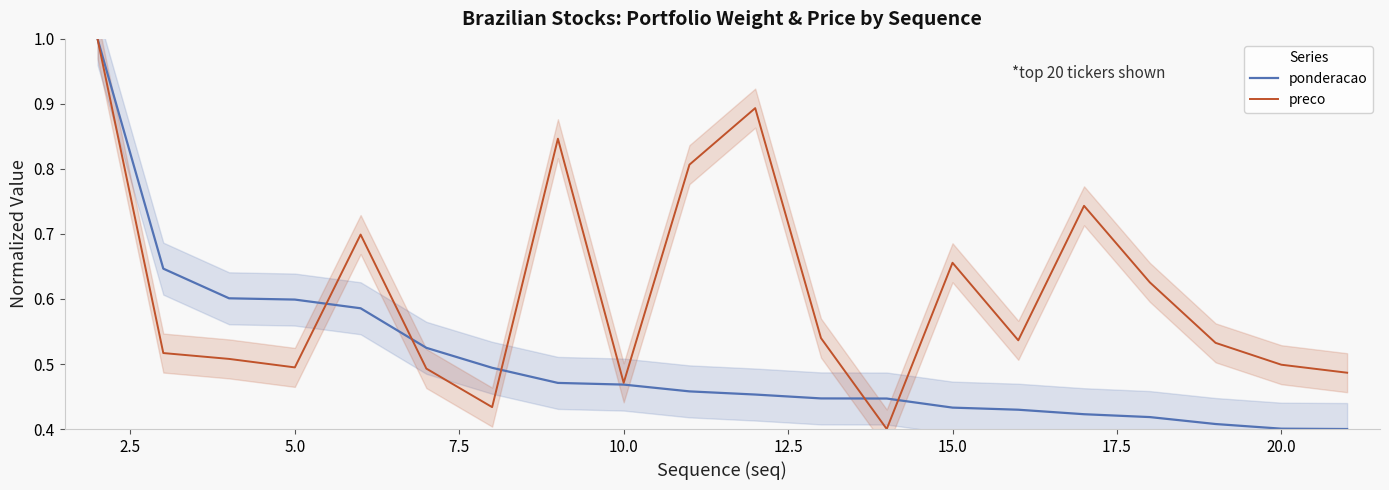

The value of preco at 5.0 is 0.8. True or false?

False